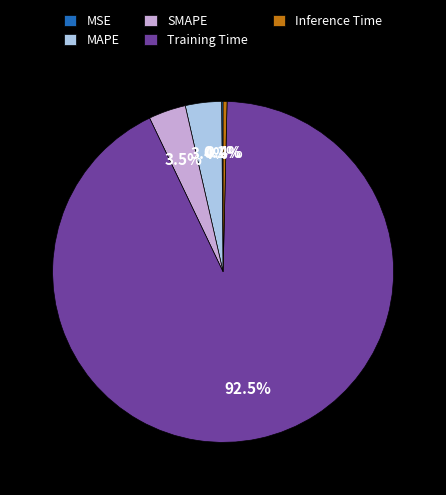

What is the largest slice in the pie chart?

Training Time